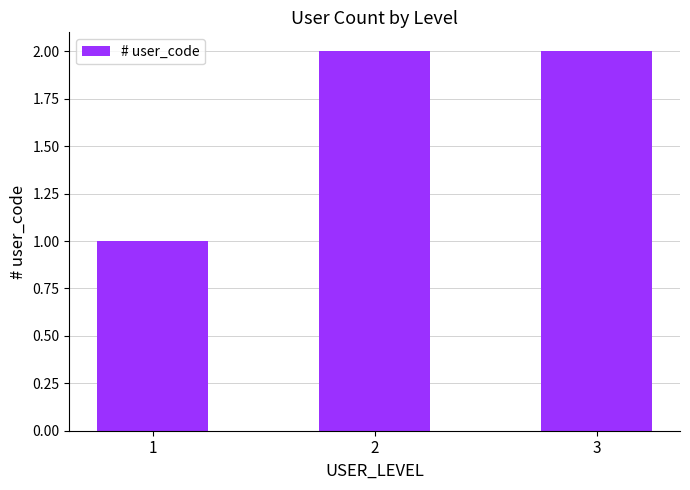

What value does the data have at 3?

2